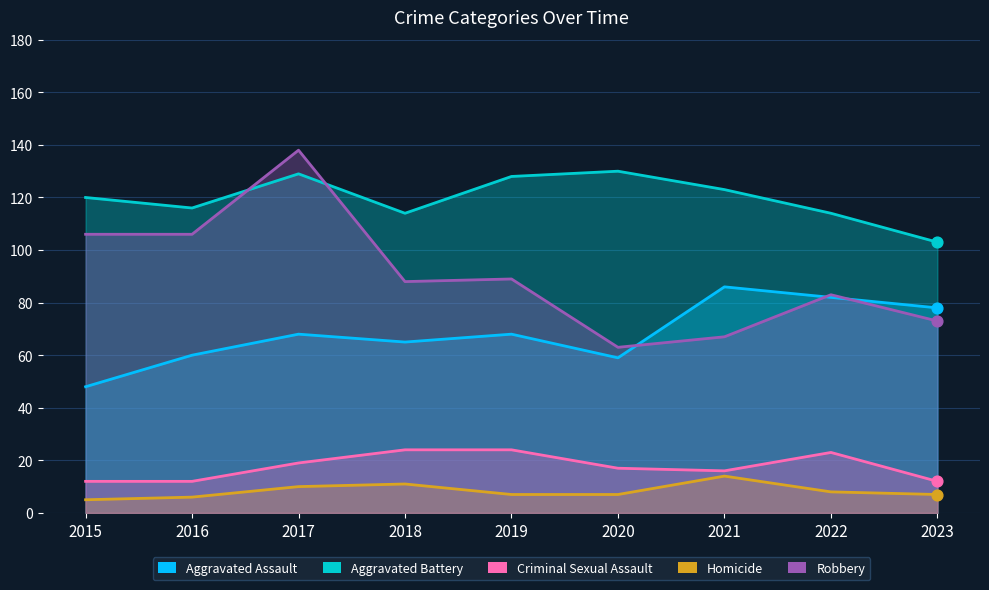

Which series reaches the maximum Y coordinate?

Robbery